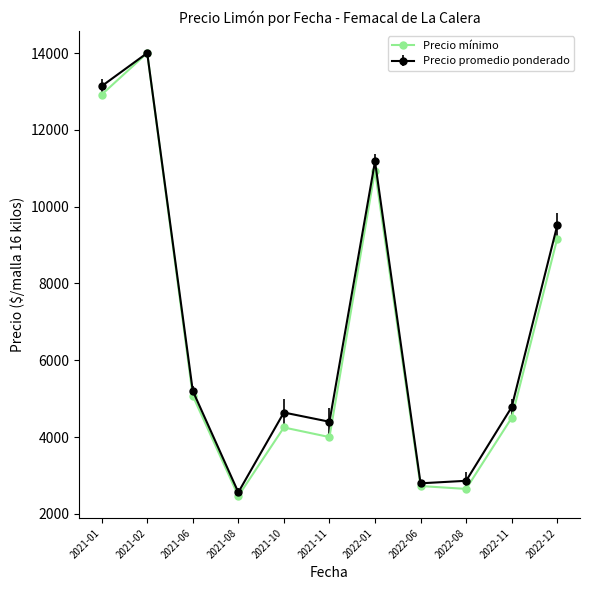

Which series has the widest spread of values?

Precio mínimo